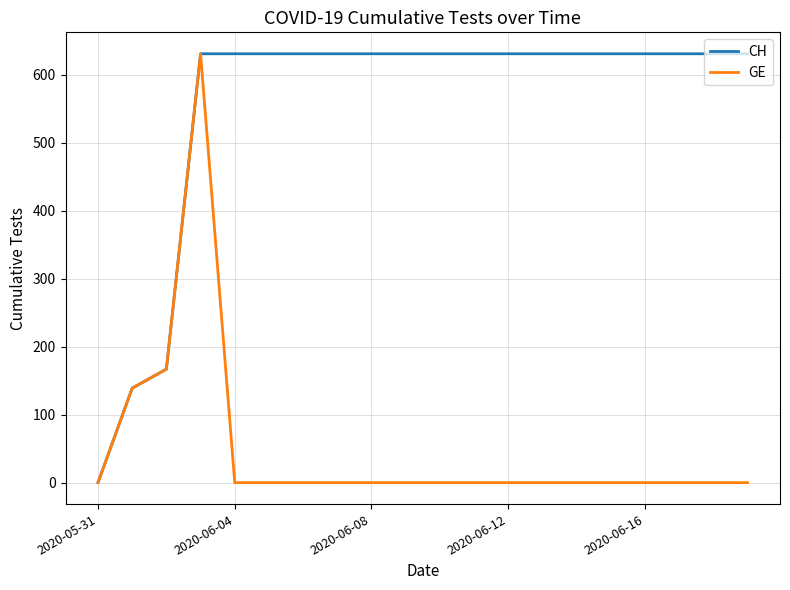

What is the highest value of the GE series?

631